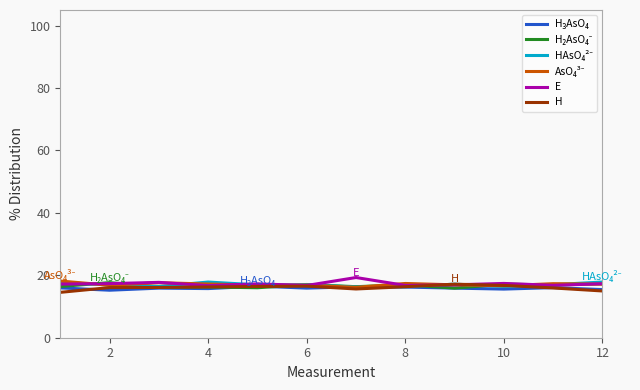

What is the minimum value shown in the chart?

14.5